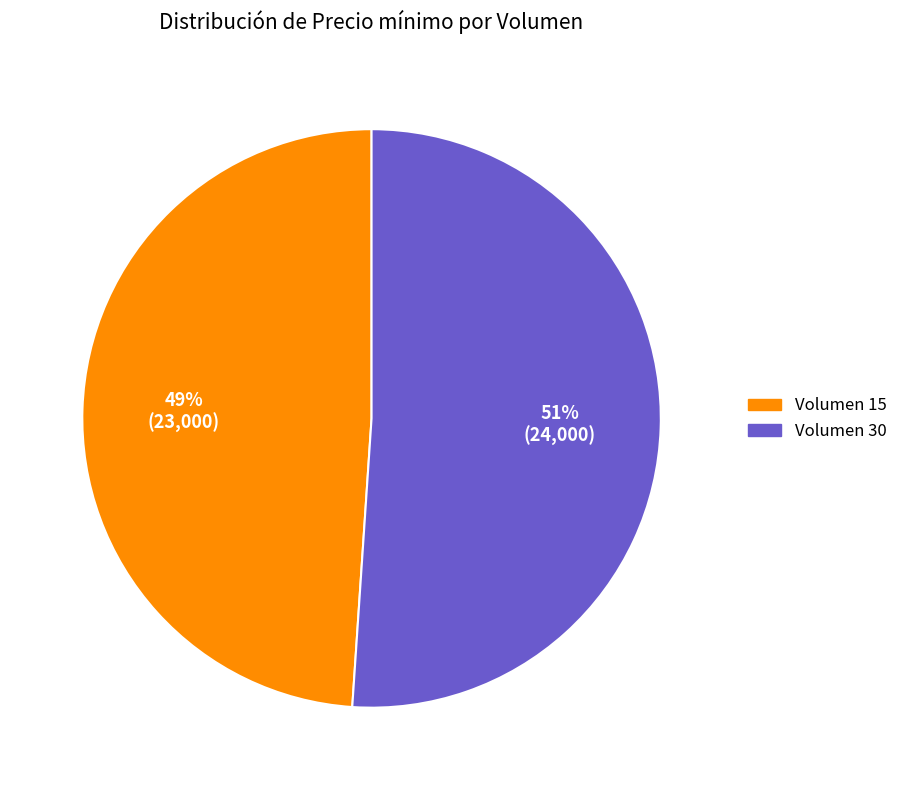

To the nearest percent, what is the average slice percentage?

50%